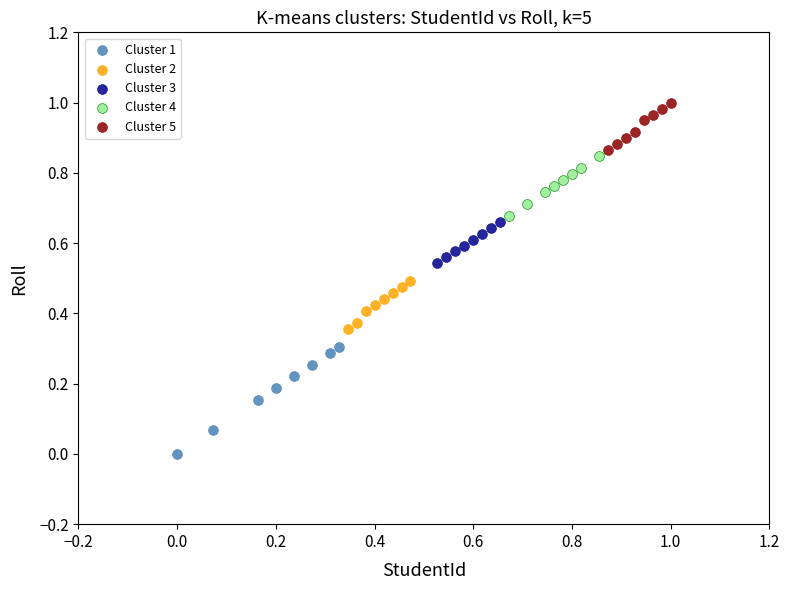

Which series reaches the maximum Y coordinate?

Cluster 5